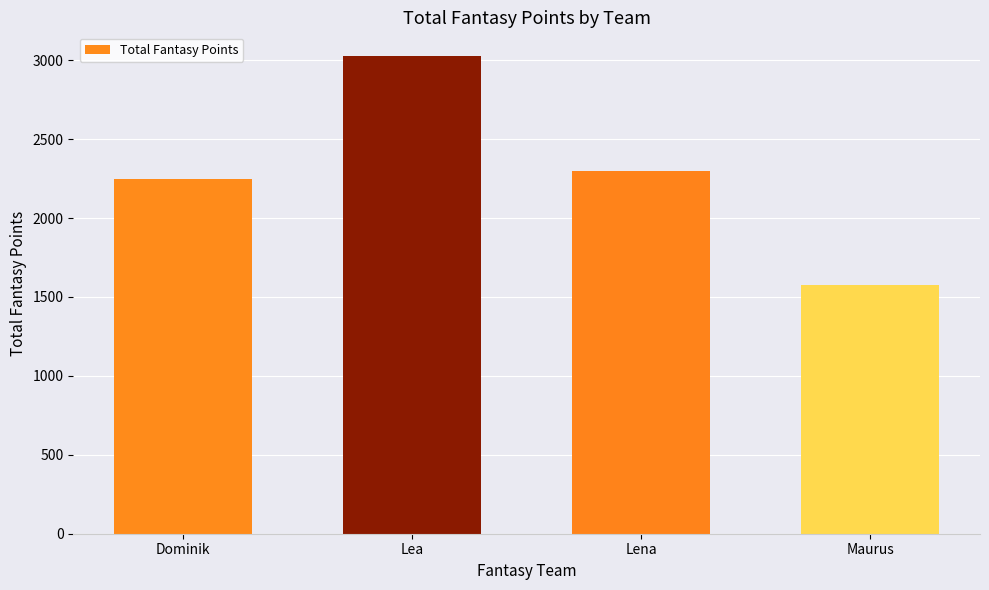

Which category has the lowest value across all series?

Maurus